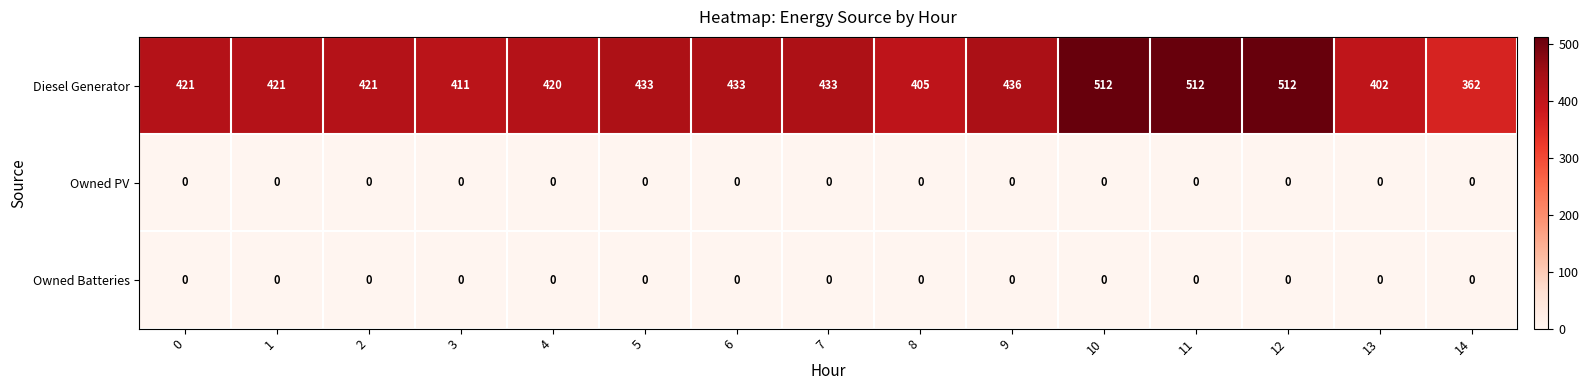

Is it true that Owned Batteries equals 0 at 9?

True